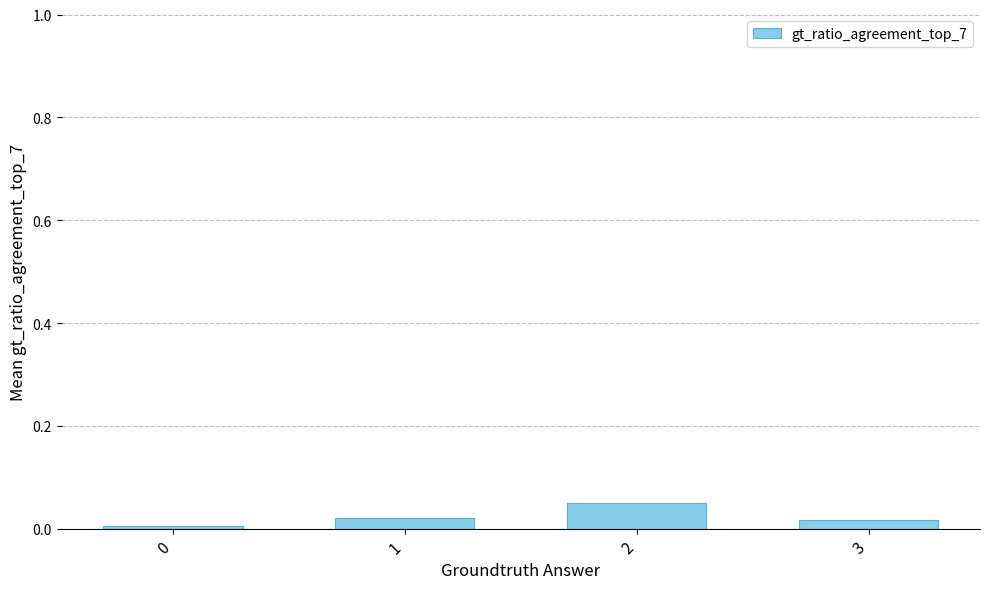

True or false: the data shows 0.1 at 2.

False